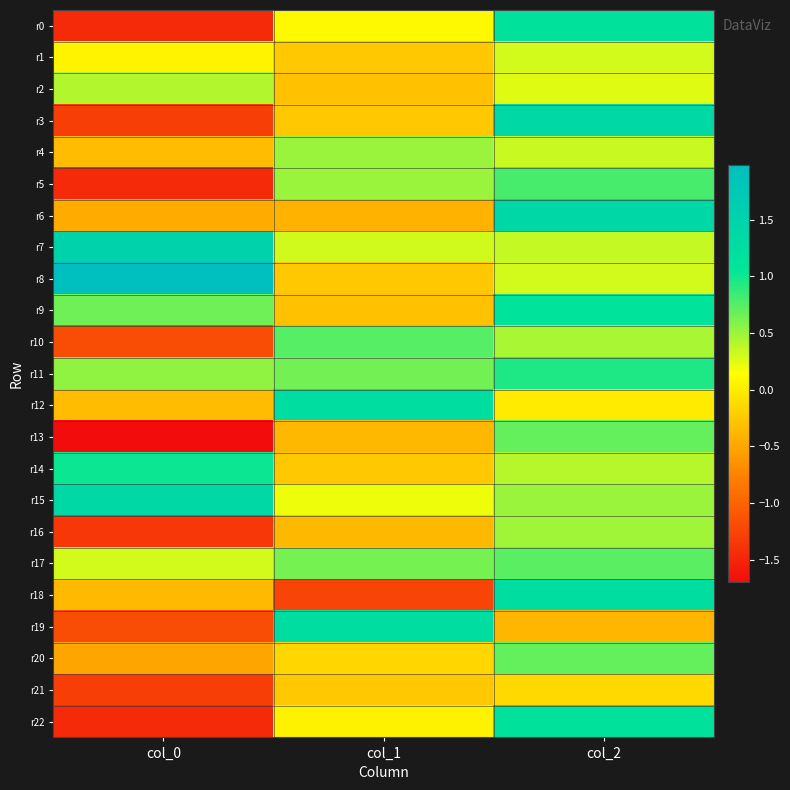

Reading right to left, extract all data points from this chart.

r0: col_2=1.1	col_1=0.1	col_0=-1.5
r1: col_2=0.3	col_1=-0.2	col_0=0.1
r2: col_2=0.2	col_1=-0.3	col_0=0.4
r3: col_2=1.4	col_1=-0.2	col_0=-1.3
r4: col_2=0.3	col_1=0.5	col_0=-0.3
r5: col_2=0.8	col_1=0.5	col_0=-1.5
r6: col_2=1.4	col_1=-0.4	col_0=-0.5
r7: col_2=0.3	col_1=0.3	col_0=1.5
r8: col_2=0.3	col_1=-0.2	col_0=2.0
r9: col_2=1.1	col_1=-0.3	col_0=0.7
r10: col_2=0.5	col_1=0.8	col_0=-1.2
r11: col_2=0.9	col_1=0.7	col_0=0.5
r12: col_2=0.0	col_1=1.2	col_0=-0.3
r13: col_2=0.7	col_1=-0.4	col_0=-1.7
r14: col_2=0.4	col_1=-0.2	col_0=1.0
r15: col_2=0.5	col_1=0.2	col_0=1.4
r16: col_2=0.5	col_1=-0.4	col_0=-1.4
r17: col_2=0.7	col_1=0.6	col_0=0.3
r18: col_2=1.2	col_1=-1.2	col_0=-0.3
r19: col_2=-0.4	col_1=1.2	col_0=-1.2
r20: col_2=0.7	col_1=-0.1	col_0=-0.5
r21: col_2=-0.1	col_1=-0.2	col_0=-1.3
r22: col_2=1.1	col_1=0.1	col_0=-1.5